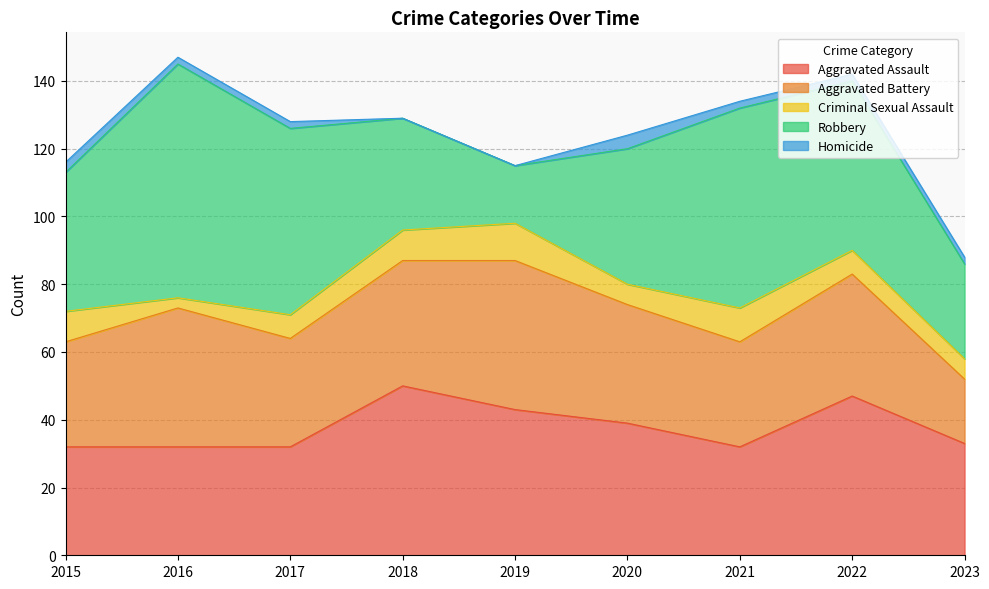

Which series changed the most between 2017 and 2019?

Robbery